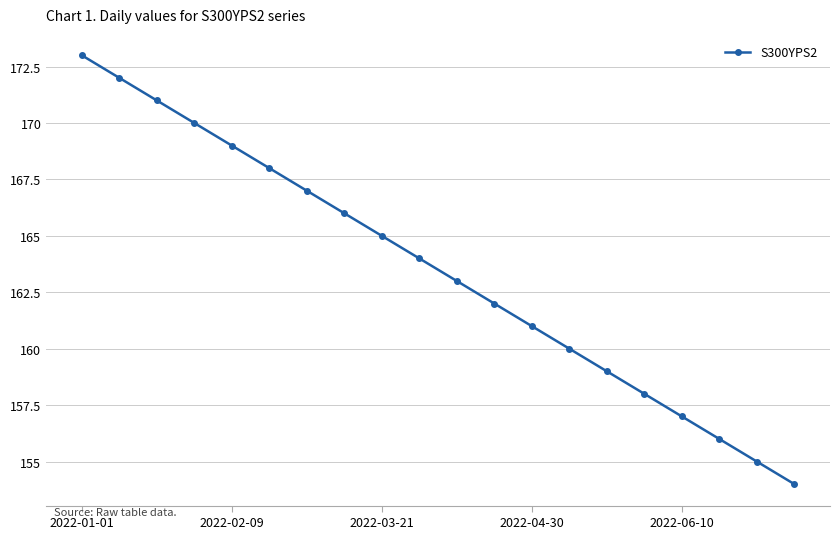

What is the difference between the maximum and second lowest values?

18